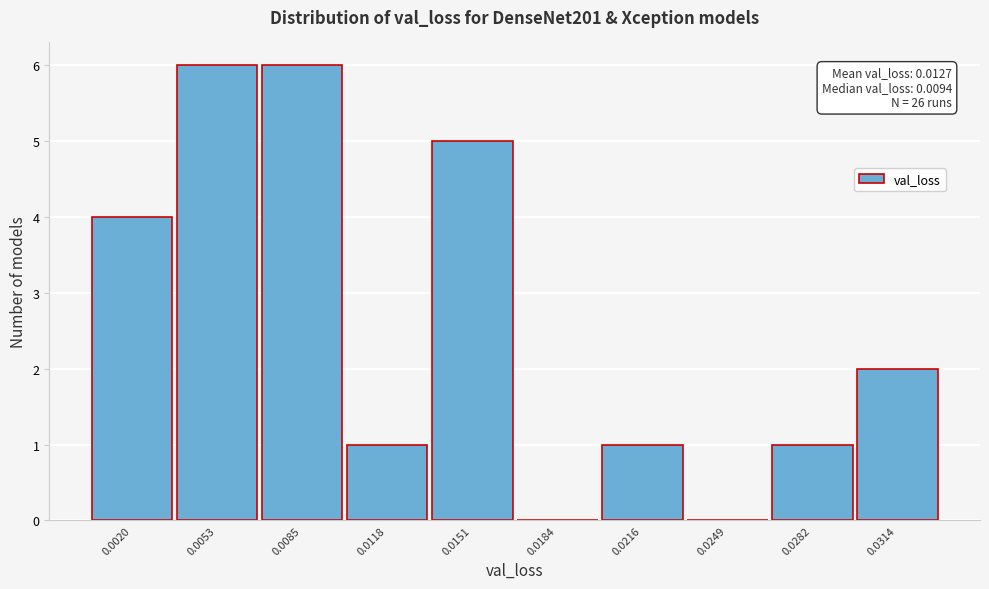

Reading left to right, extract all data points from this chart.

0.0020=4	0.0053=6	0.0085=6	0.0118=1	0.0151=5	0.0184=0	0.0216=1	0.0249=0	0.0282=1	0.0314=2